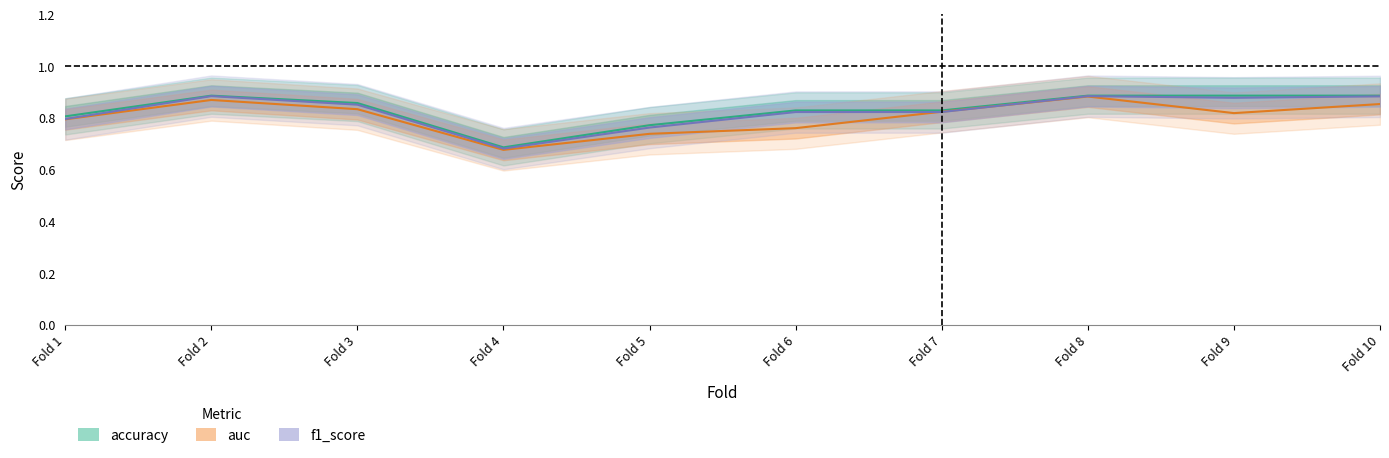

What are all the series names shown in the legend?

accuracy, auc, f1_score